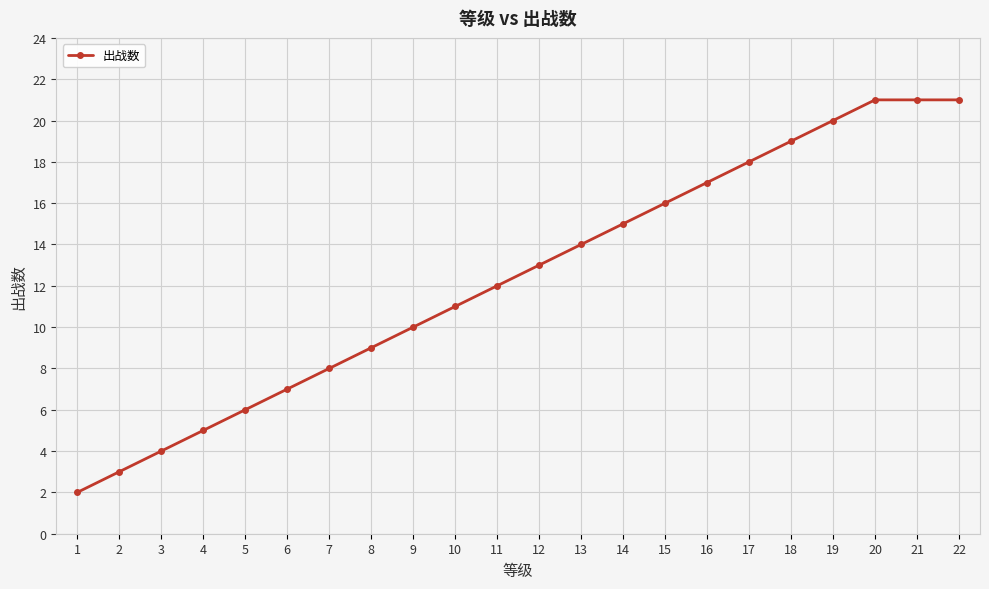

Reading left to right, transcribe all the data shown in this chart.

1=2	2=3	3=4	4=5	5=6	6=7	7=8	8=9	9=10	10=11	11=12	12=13	13=14	14=15	15=16	16=17	17=18	18=19	19=20	20=21	21=21	22=21